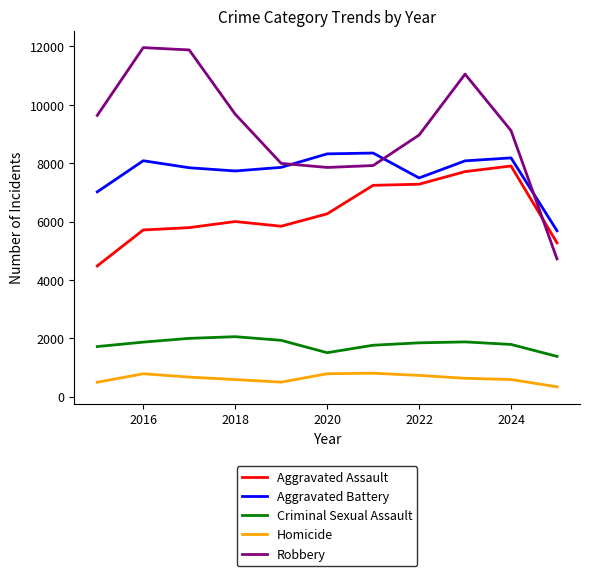

Which series has the largest total across all categories?

Robbery